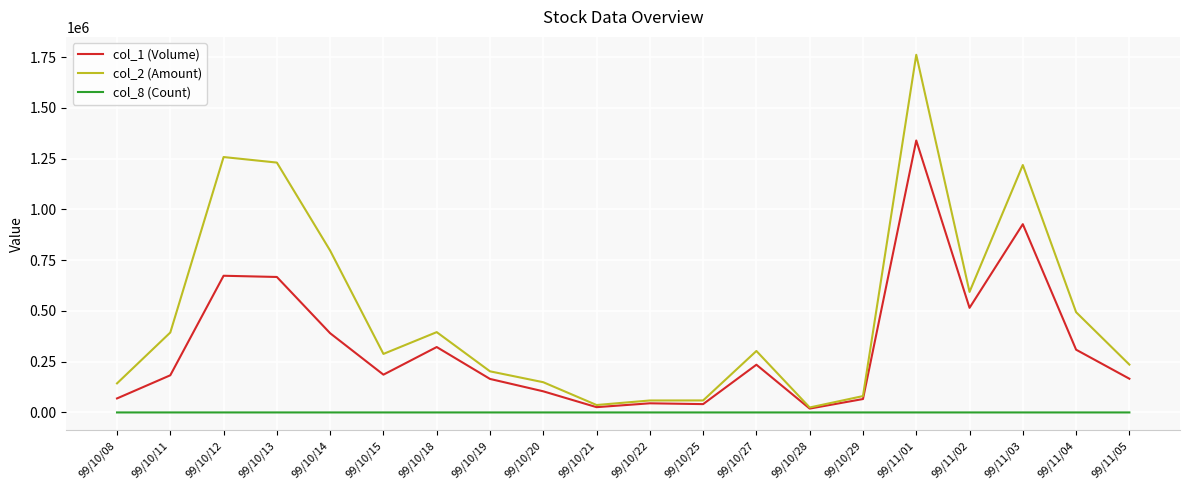

At which category is the sum across all series the highest?

99/11/01